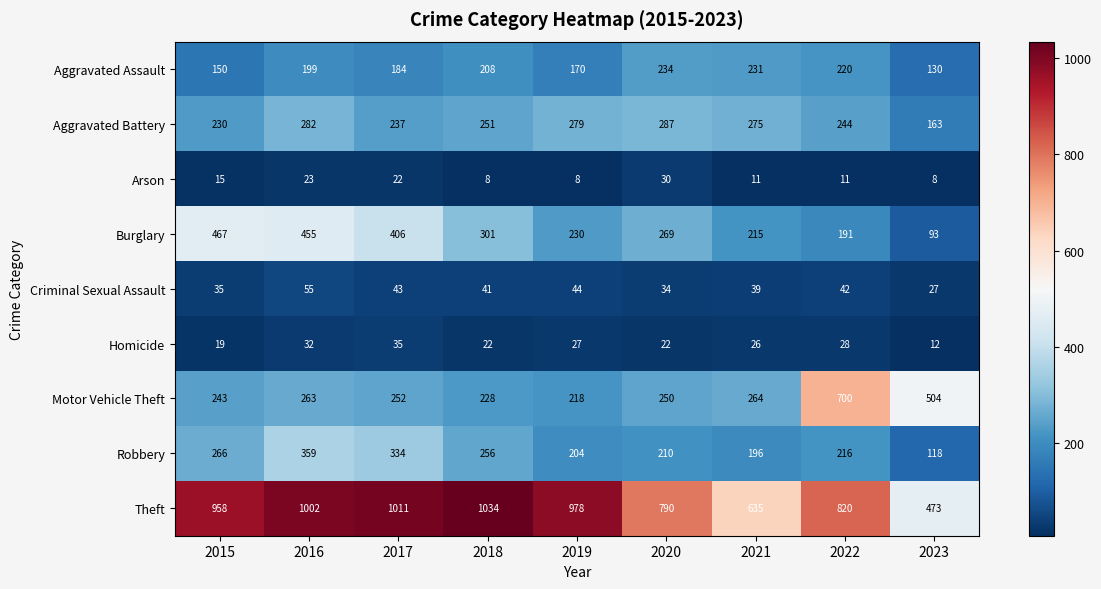

Where is Aggravated Battery nearest to the value 225?

2015